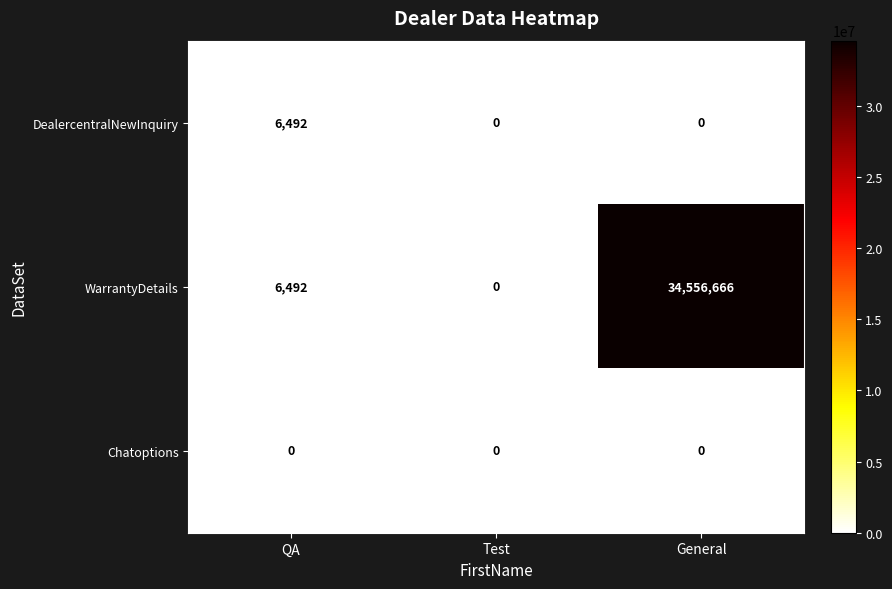

At which label does WarrantyDetails reach its minimum?

Test